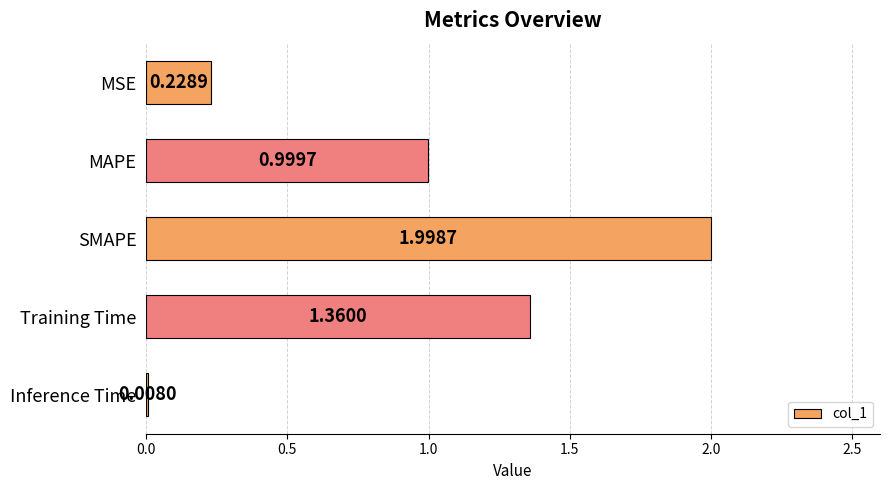

What is the greatest value displayed?

2.0